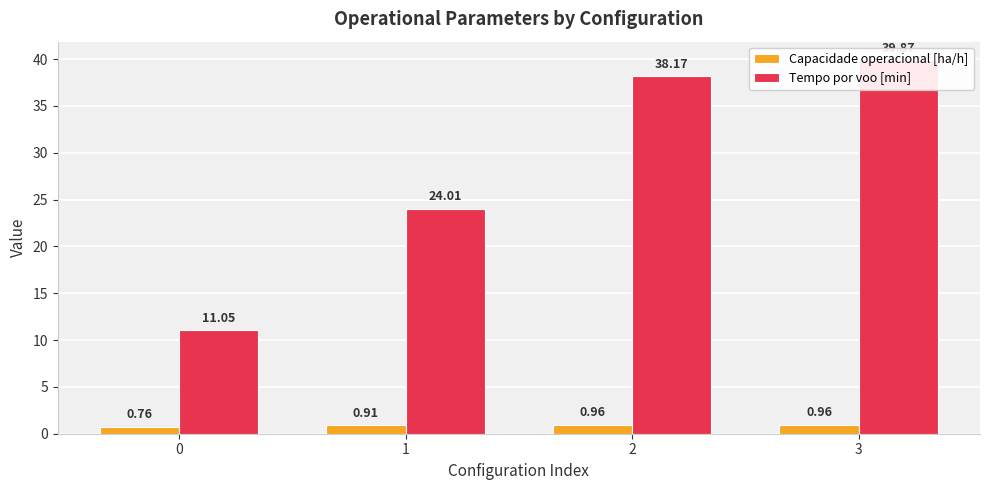

What is the total value across all series at 0?

11.8